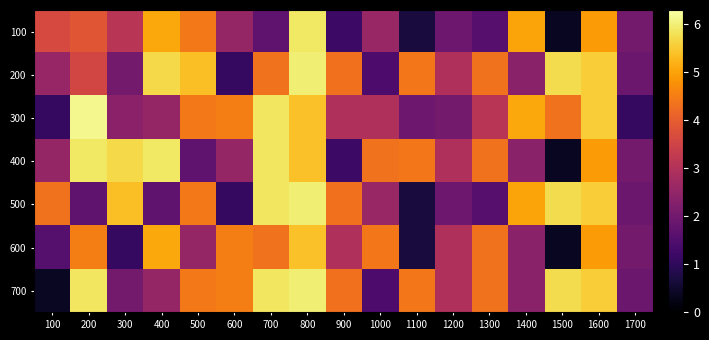

Which has a higher value, 300 or 1500?

300